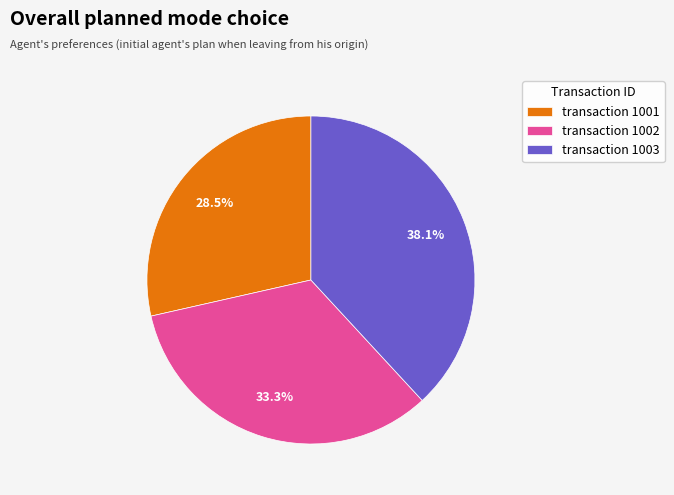

Which has a higher value, transaction 1003 or transaction 1002?

transaction 1003